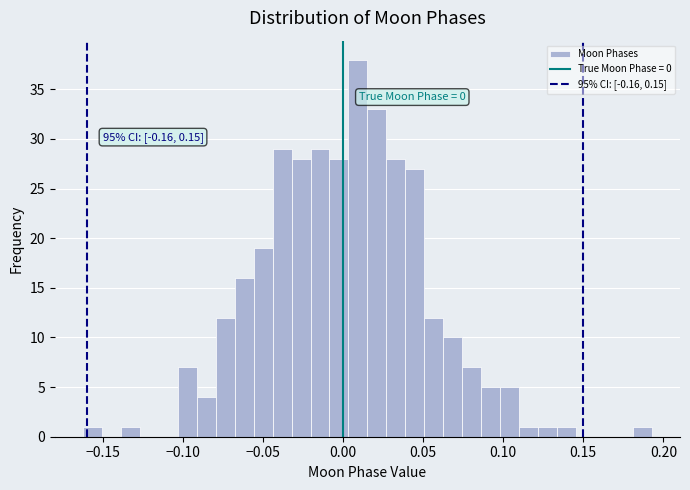

Read against the x-axis, roughly where is the centre of the tallest bar?

0.010